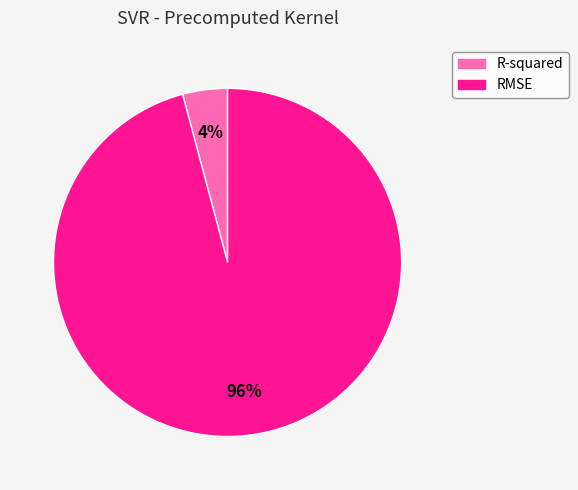

To the nearest percent, what portion does RMSE represent?

96%